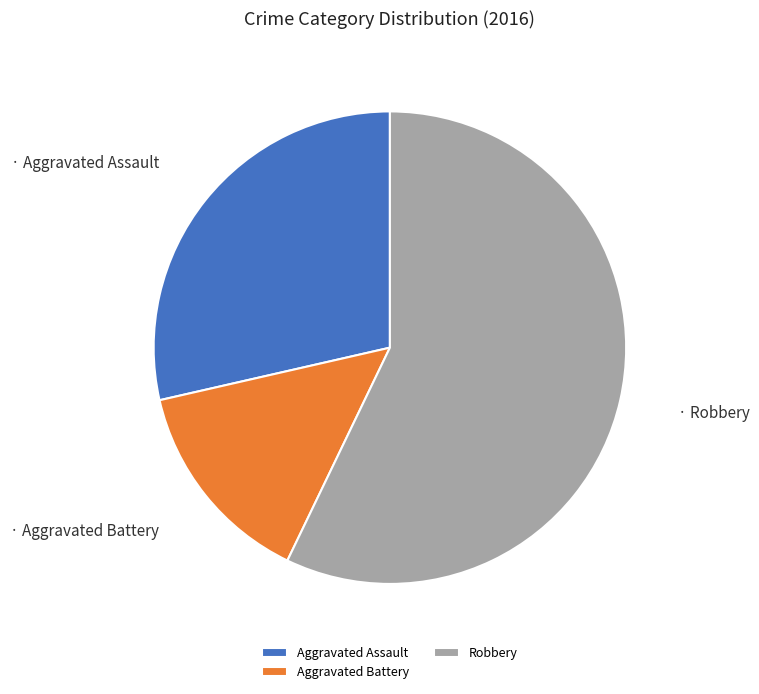

Do Aggravated Battery and Aggravated Assault together represent more than half of the pie?

No